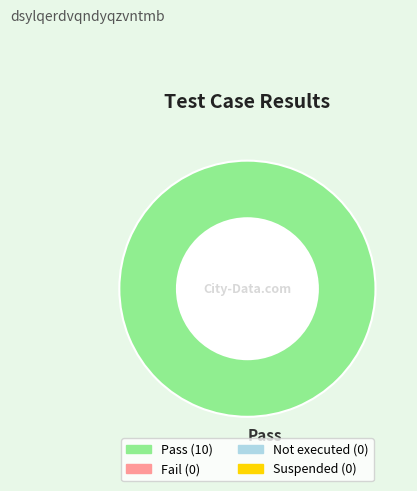

Rank the categories by value from lowest to highest.

Pass